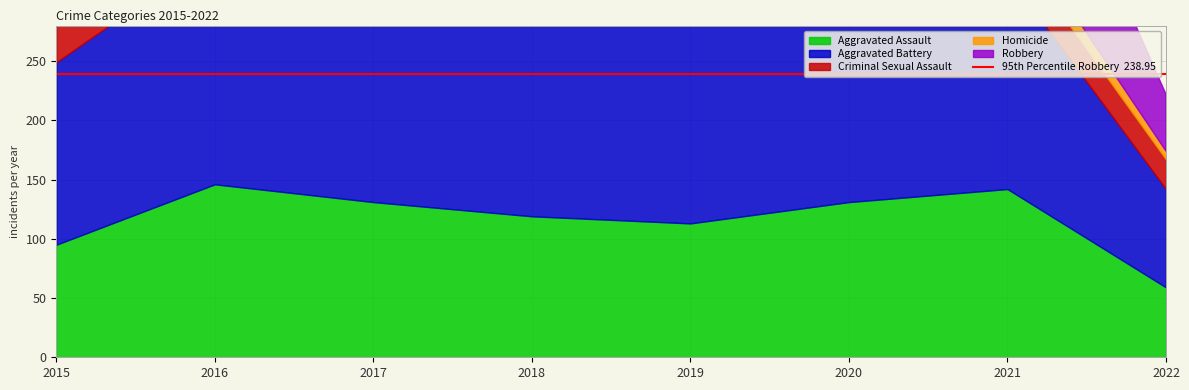

Which series has the largest total across all categories?

Robbery